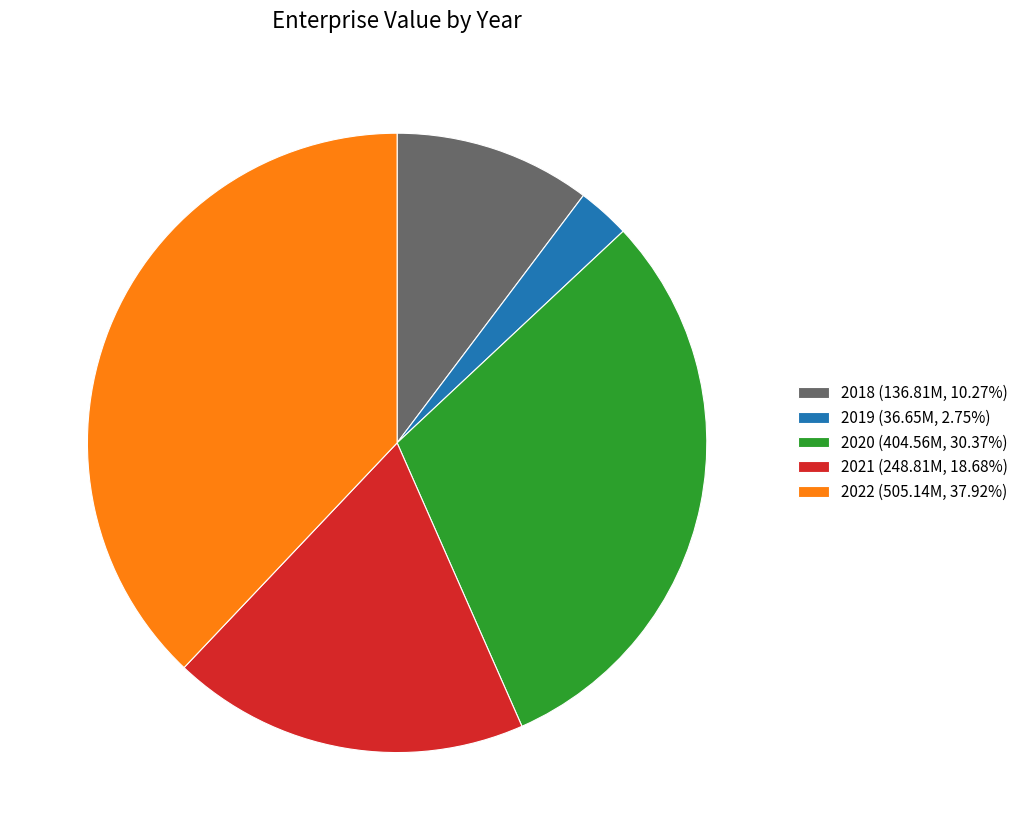

How many segments does this pie chart have?

5